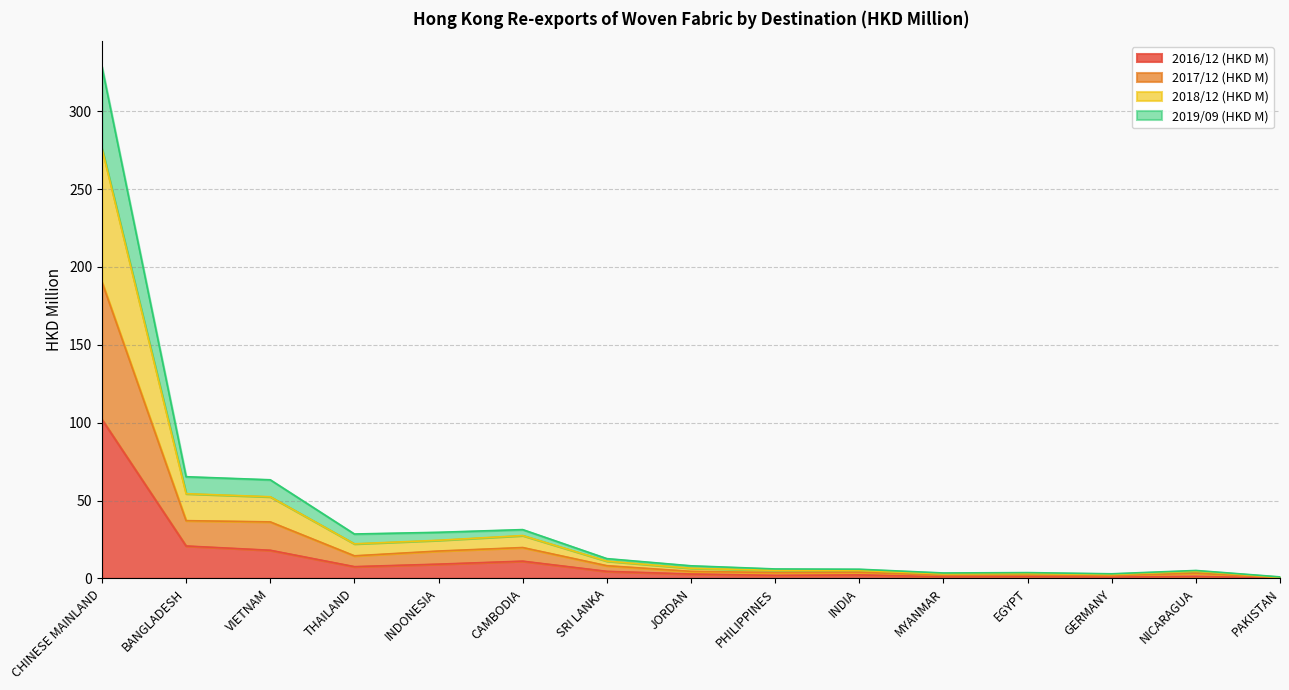

Does the chart display data point markers on the line(s)?

No